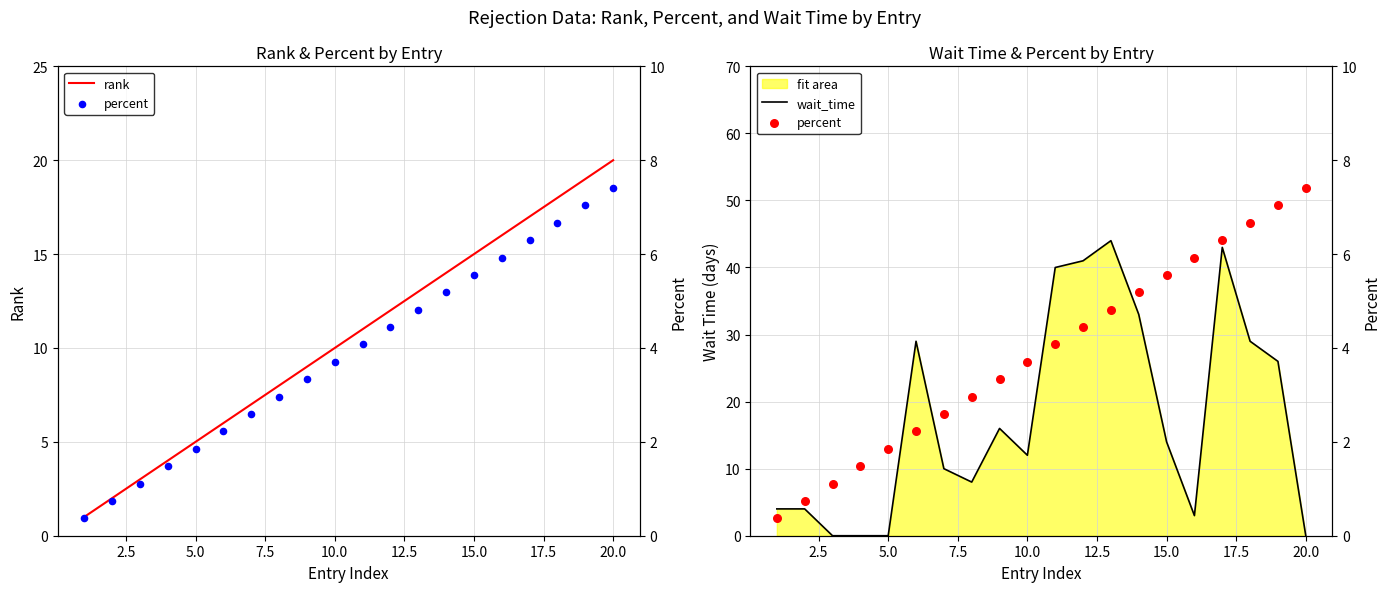

At which label does rank reach its peak?

20.0